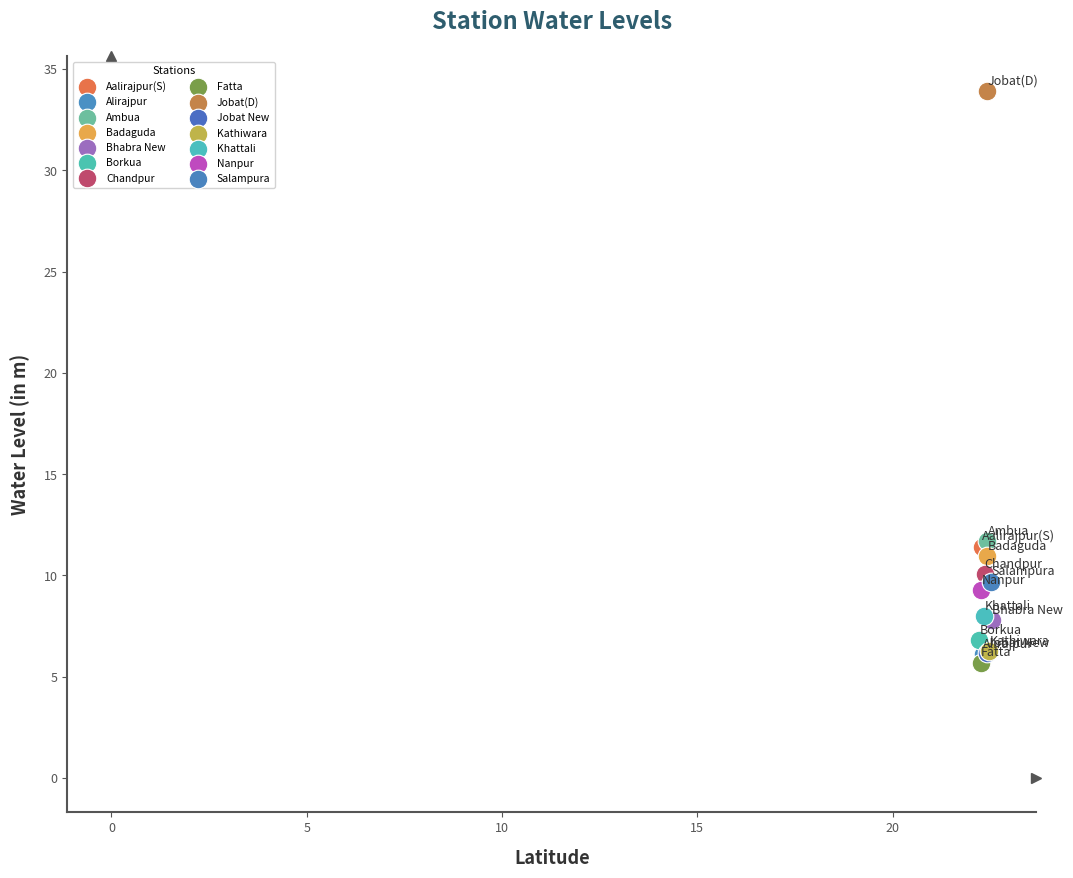

What are all the series names shown in the legend?

Aalirajpur(S), Alirajpur, Ambua, Badaguda, Bhabra New, Borkua, Chandpur, Fatta, Jobat(D), Jobat New, Kathiwara, Khattali, Nanpur, Salampura